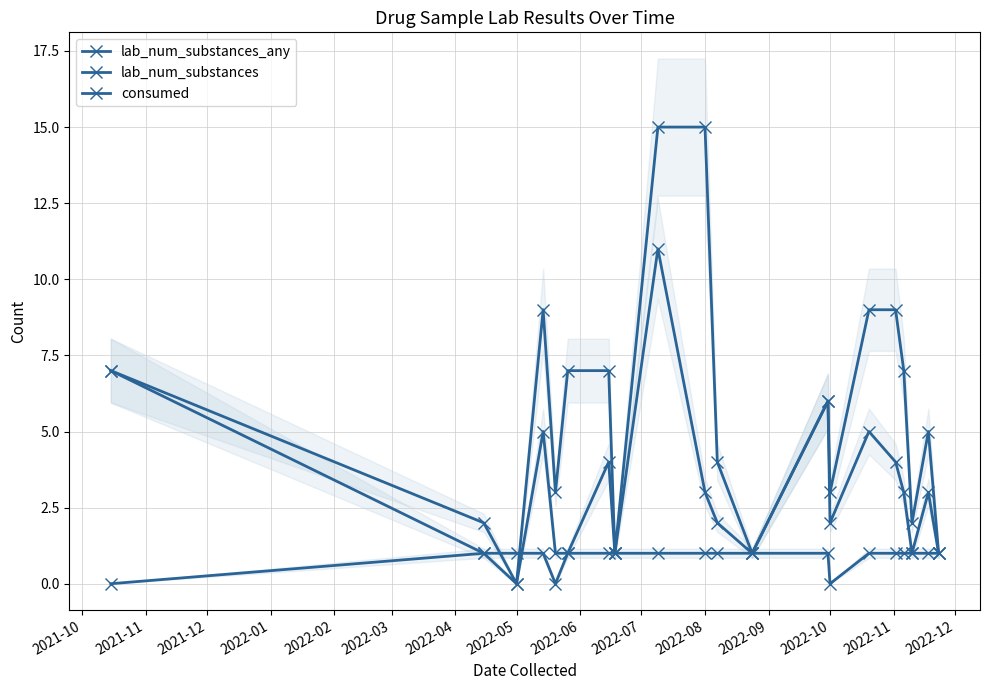

What is the difference between the highest and lowest values at 2021-11?

1